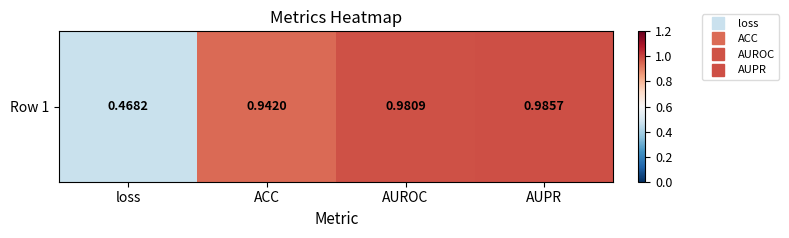

What is the maximum value shown in the chart?

1.0